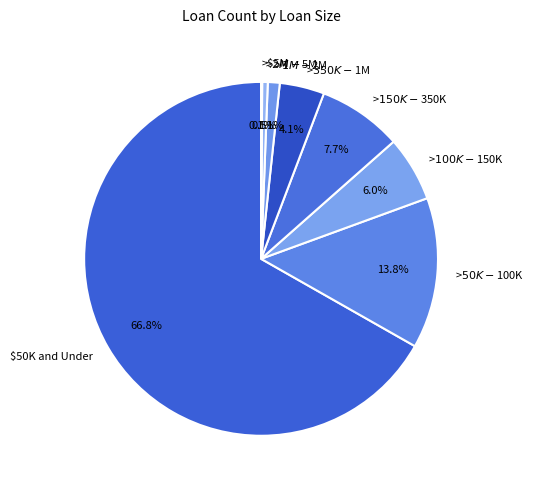

Is it true that >$2M - $5M is 11% of the pie?

False